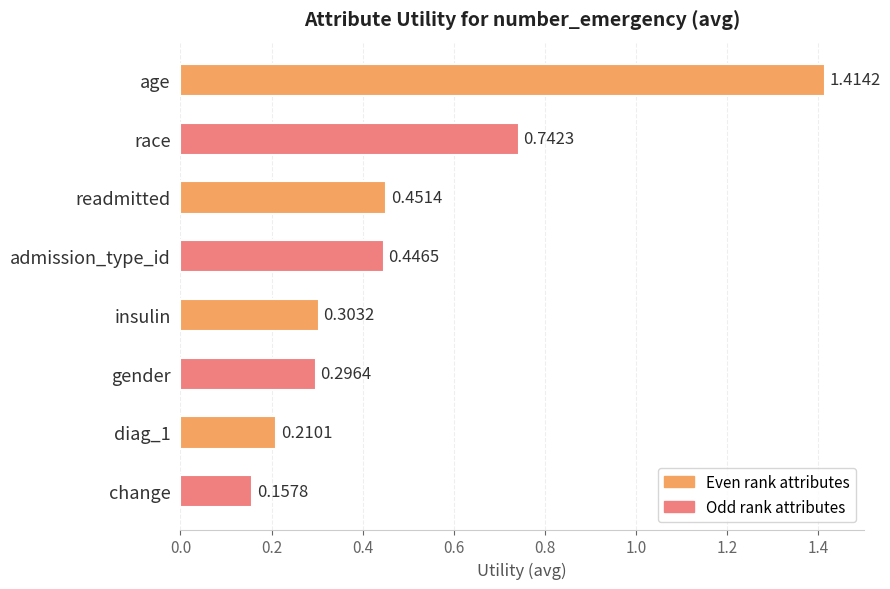

List the labels in order of value, largest first.

age, race, readmitted, admission_type_id, insulin, gender, diag_1, change